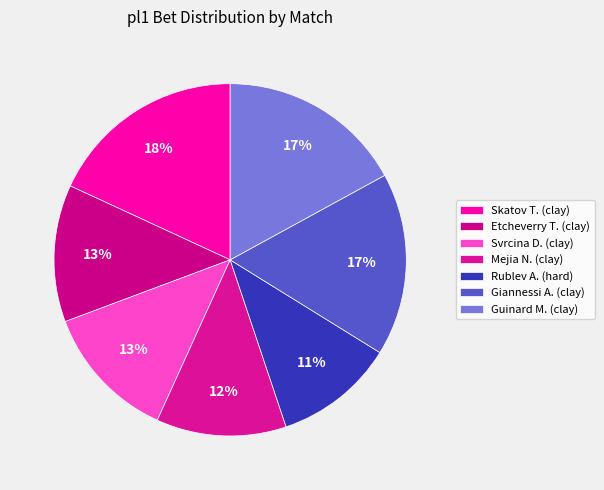

How many segments does this pie chart have?

7